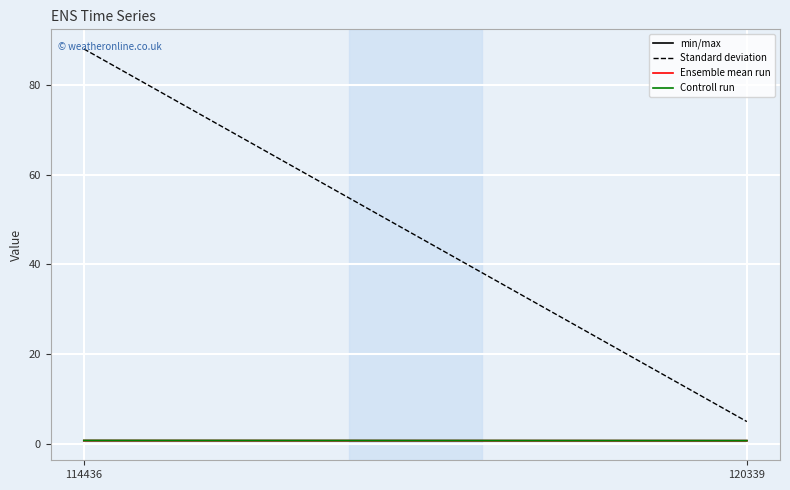

What is the value of the Ensemble mean run point at the 1st from the left?

0.8